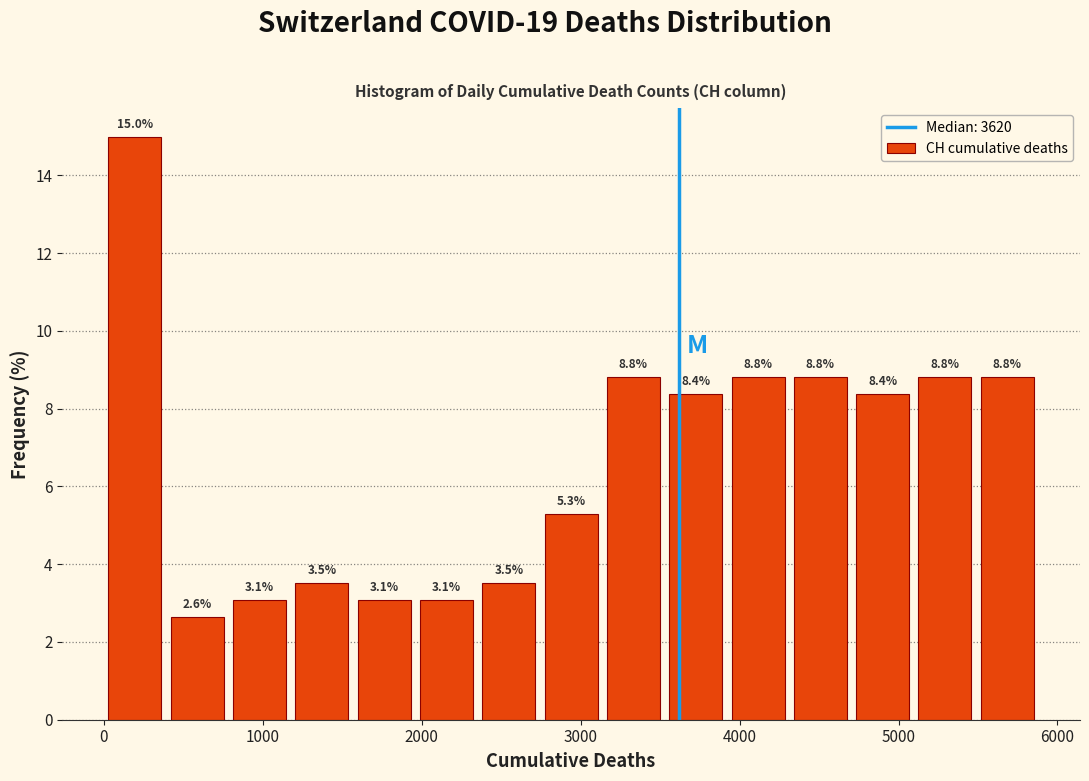

Read against the x-axis, roughly where is the centre of the tallest bar?

200